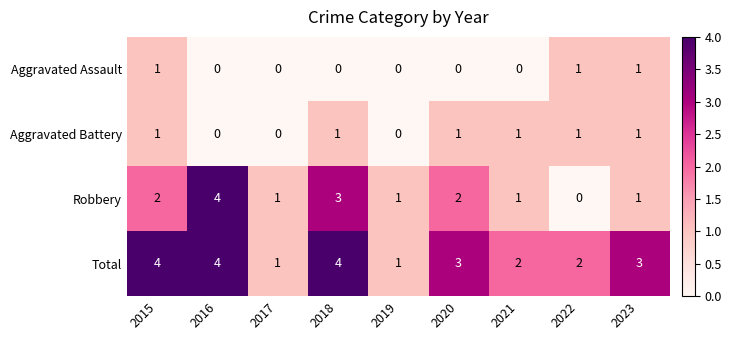

Where does the Robbery series first go above 1?

2015